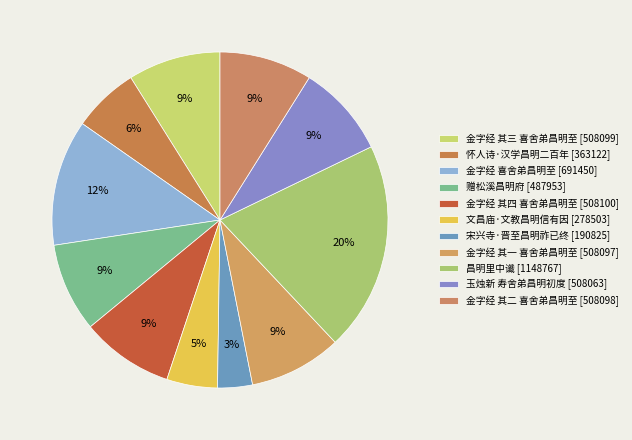

Count the number of slices in the pie.

11